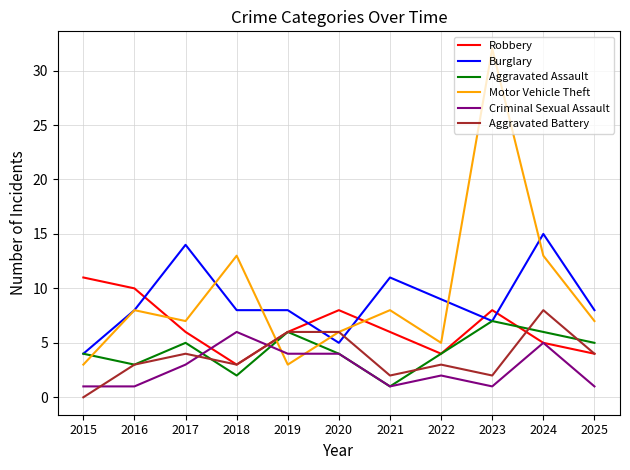

What is the average value of the Burglary series?

9